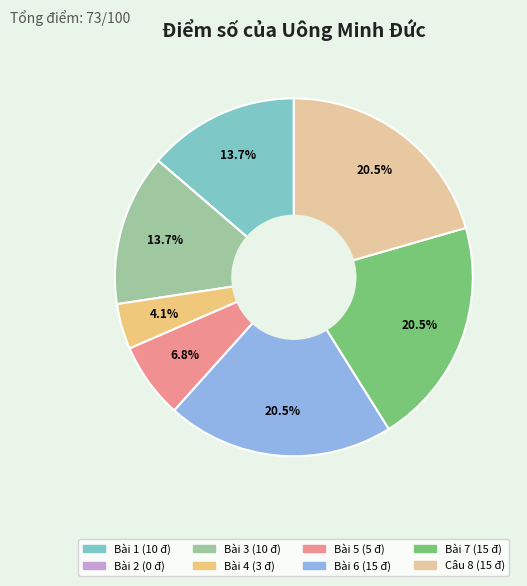

Does Bài 6 account for over 50% of the chart?

No